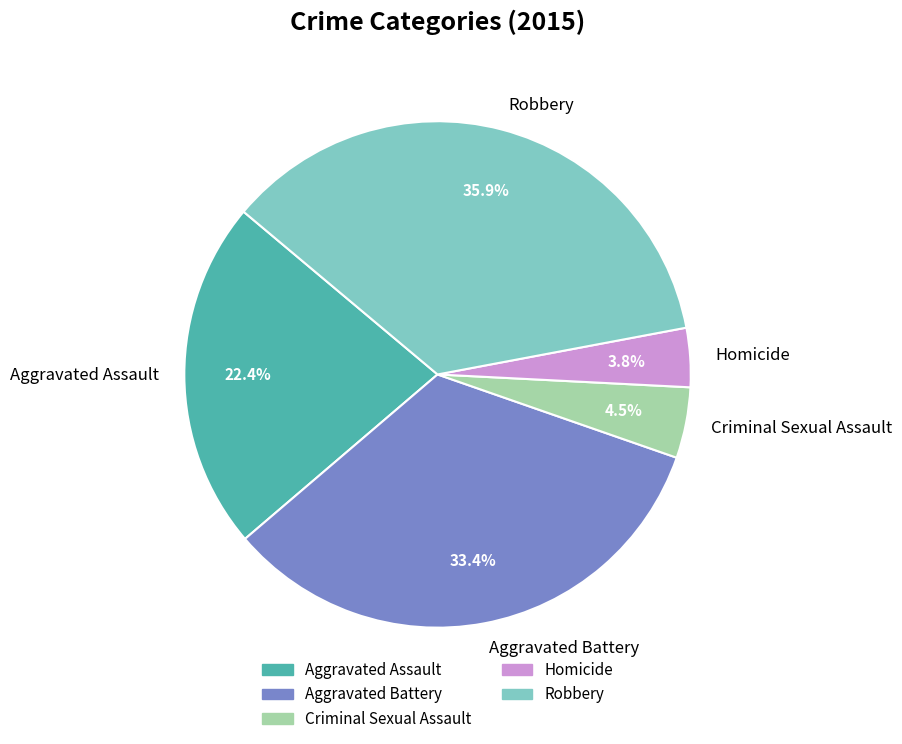

Is there any slice that represents more than half of the pie?

No